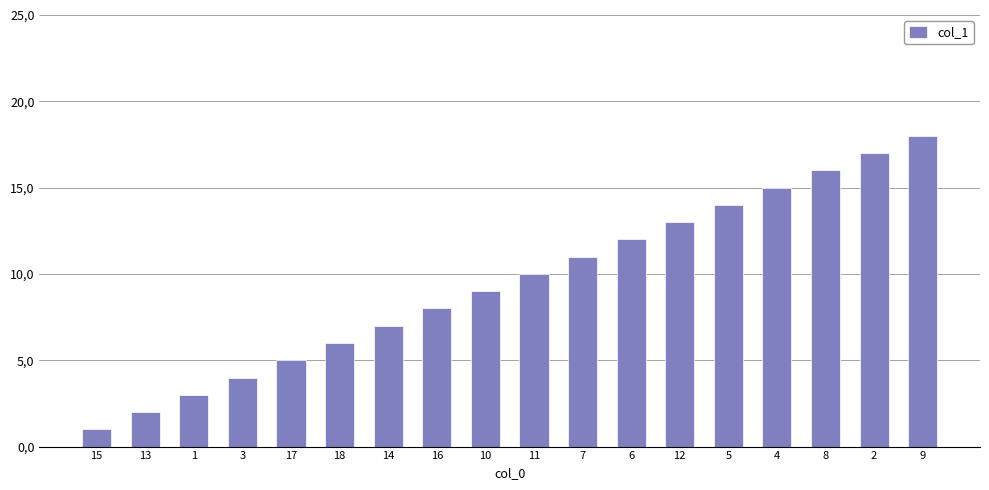

What is the difference between the maximum and minimum values?

17